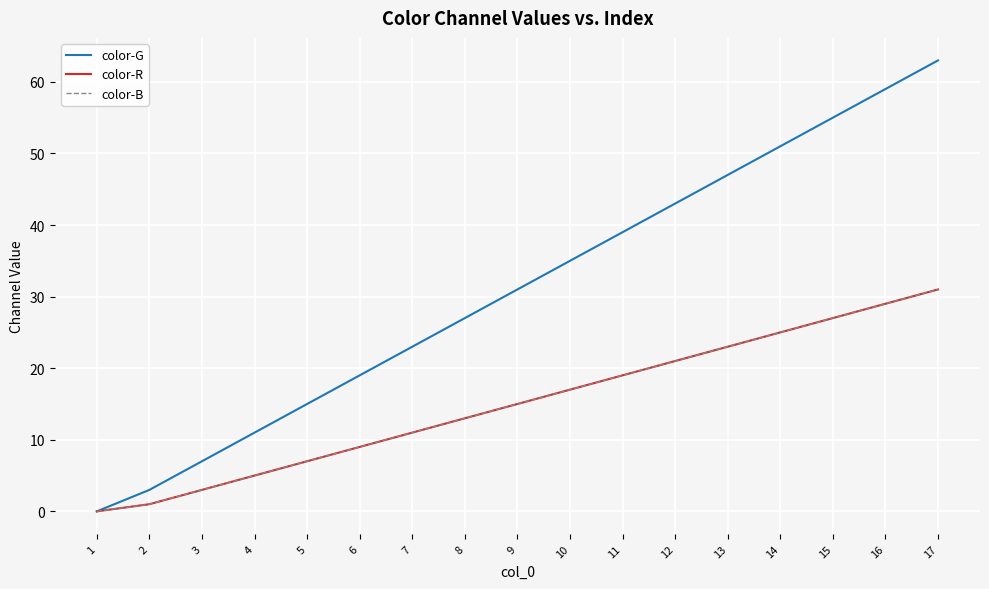

Between 14 and 15, which series saw the biggest shift?

color-G